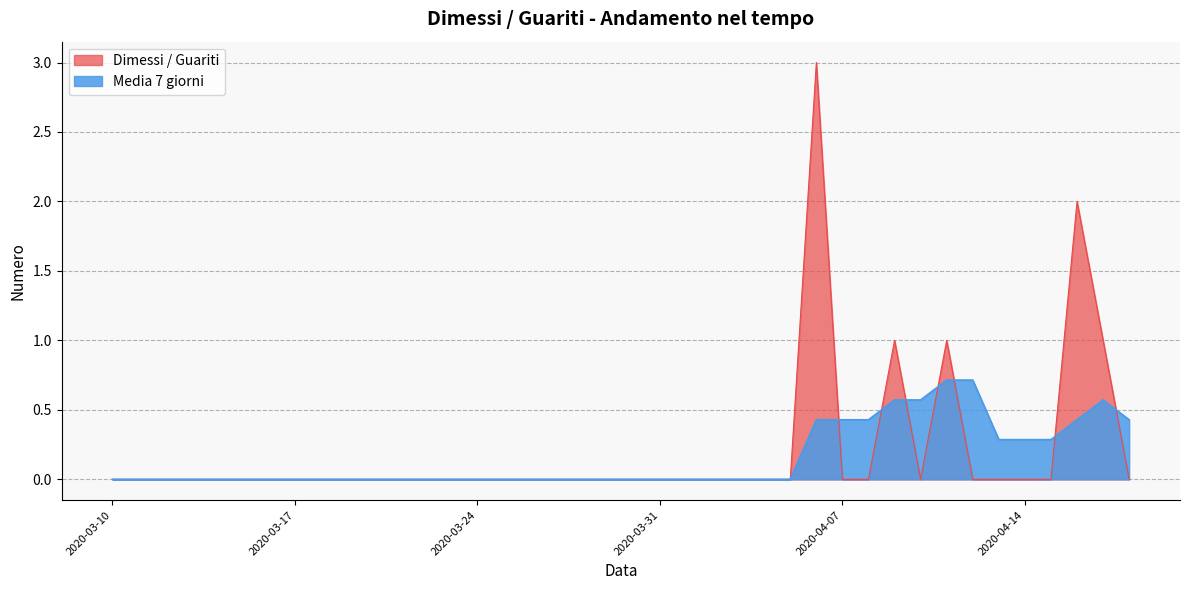

What is the difference between the Media 7 giorni values at 2020-04-17 and 2020-03-22?

0.6